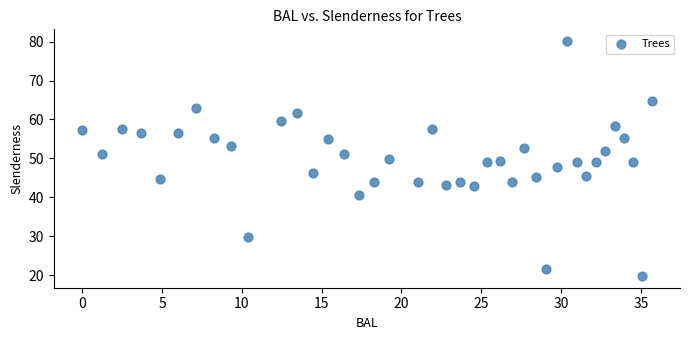

What is the range of X values (max minus min)?

35.7